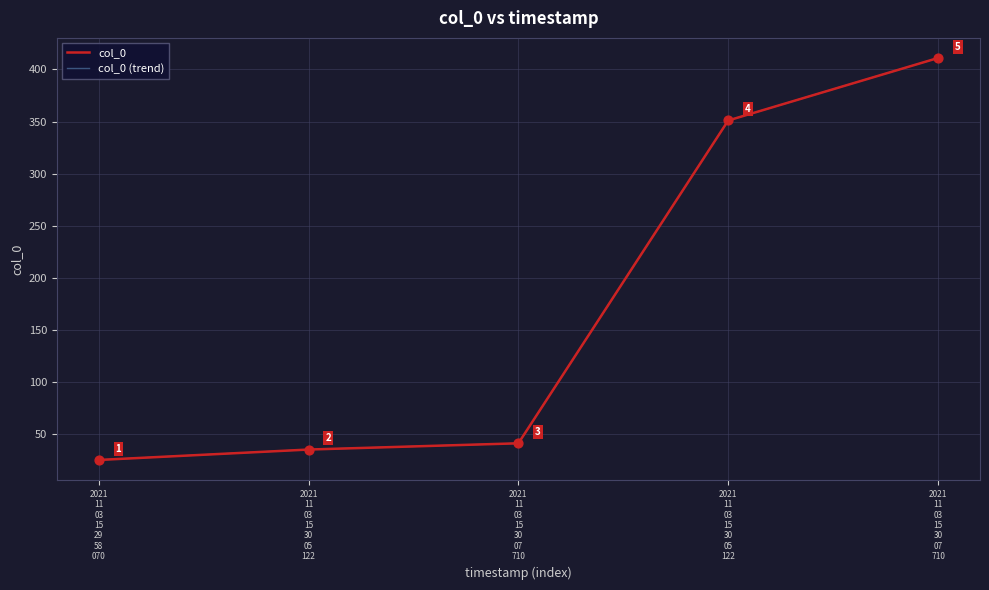

Does the chart have visible grid lines?

Yes